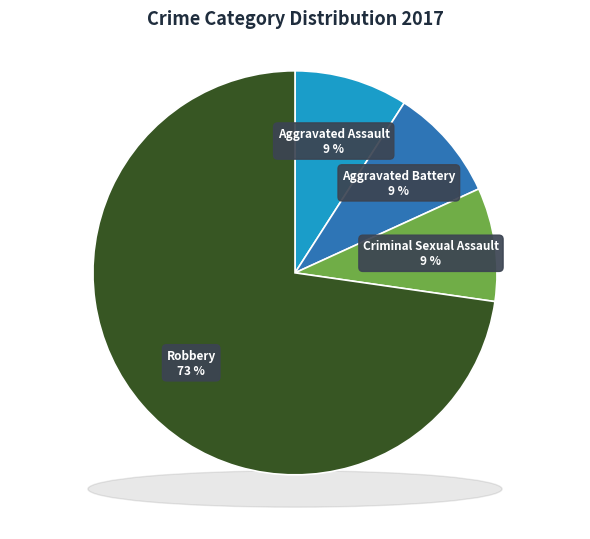

What is the majority slice?

Robbery